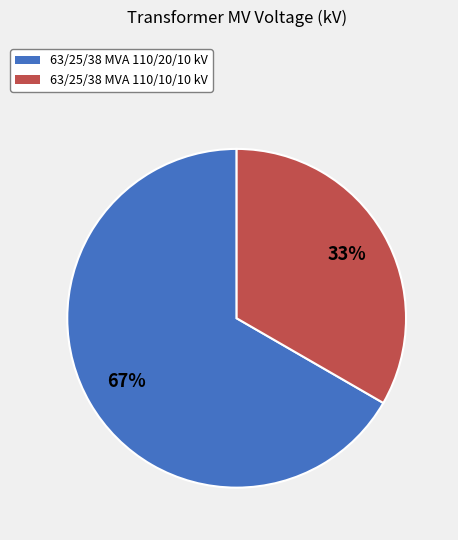

The 63/25/38 MVA 110/10/10 kV slice represents 39% of the pie. True or false?

False